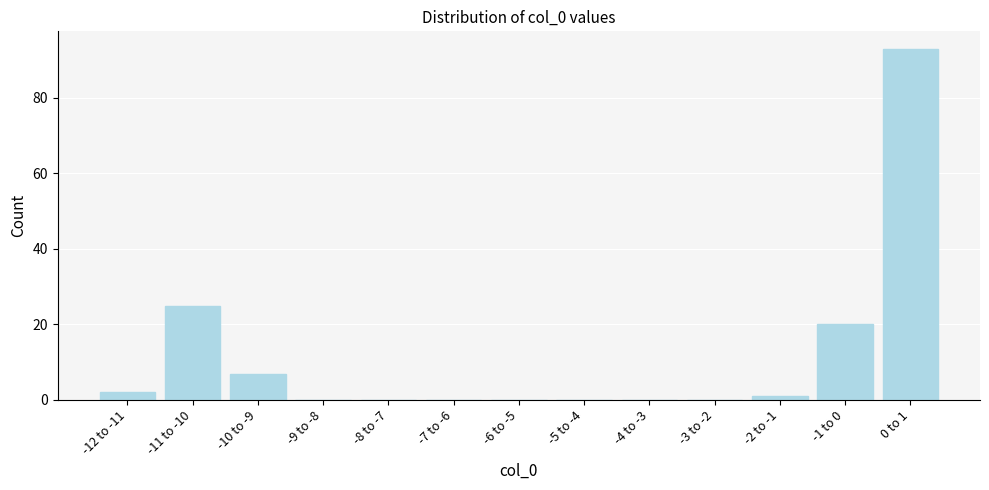

Reading right to left, what are all the values shown in this chart?

0 to 1=93	-1 to 0=20	-2 to -1=1	-3 to -2=0	-4 to -3=0	-5 to -4=0	-6 to -5=0	-7 to -6=0	-8 to -7=0	-9 to -8=0	-10 to -9=7	-11 to -10=25	-12 to -11=2